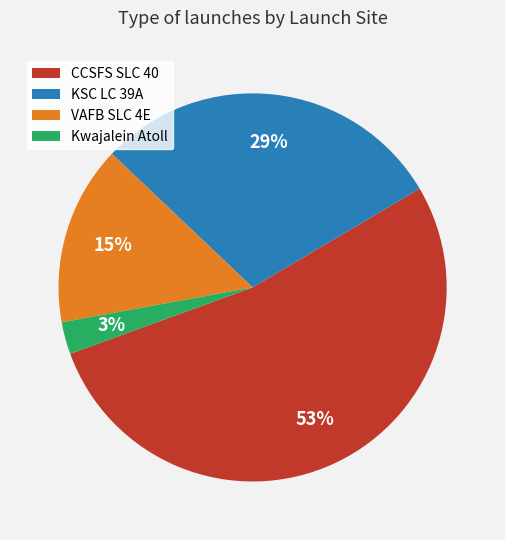

What is the smallest slice in the pie chart?

Kwajalein Atoll